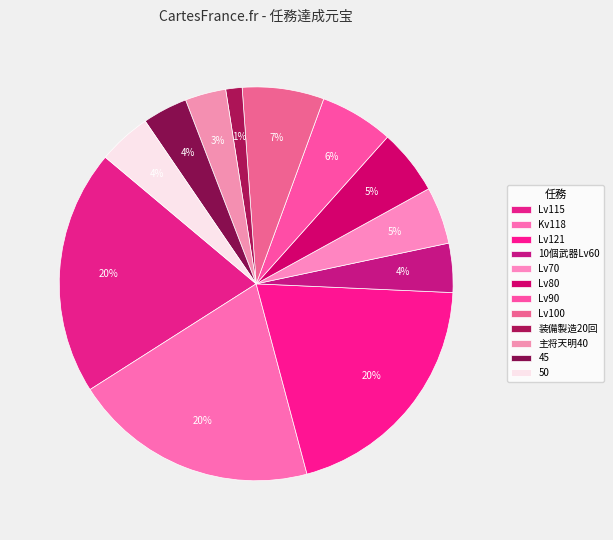

Count the number of slices in the pie.

12